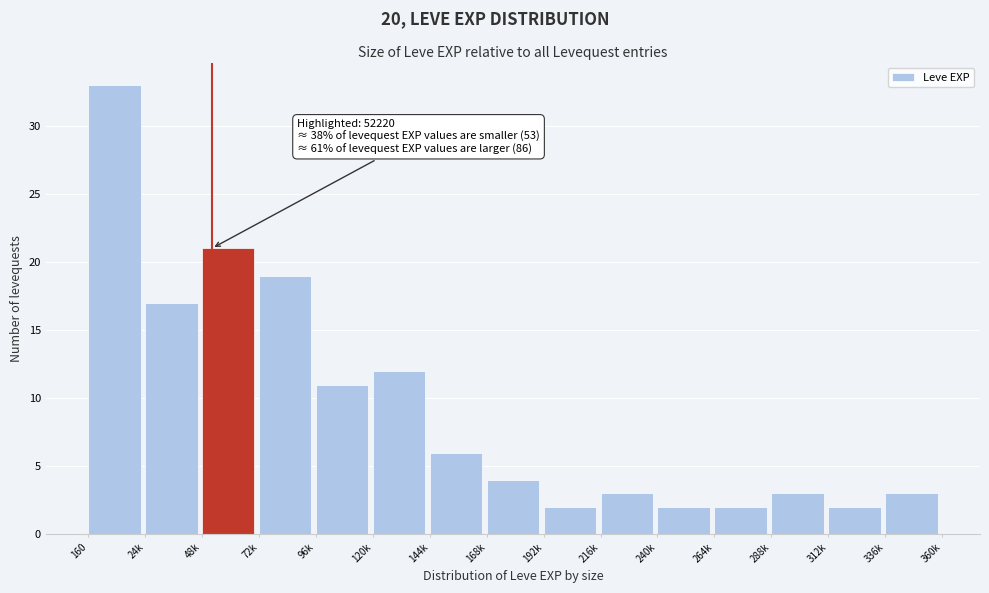

Reading left to right, transcribe all the data shown in this chart.

160=33	24k=17	48k=21	72k=19	96k=11	120k=12	144k=6	168k=4	192k=2	216k=3	240k=2	264k=2	288k=3	312k=2	336k=3